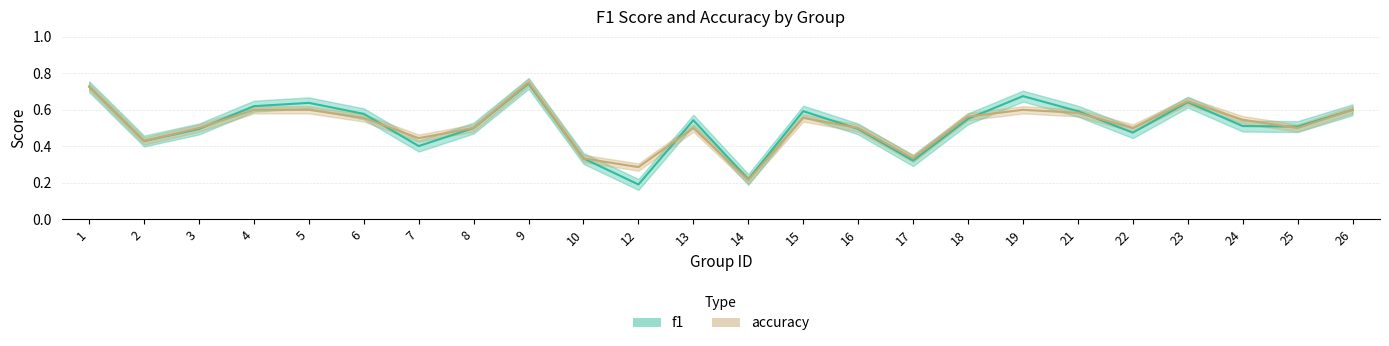

Count the f1 values in the range 0 to 1.

24